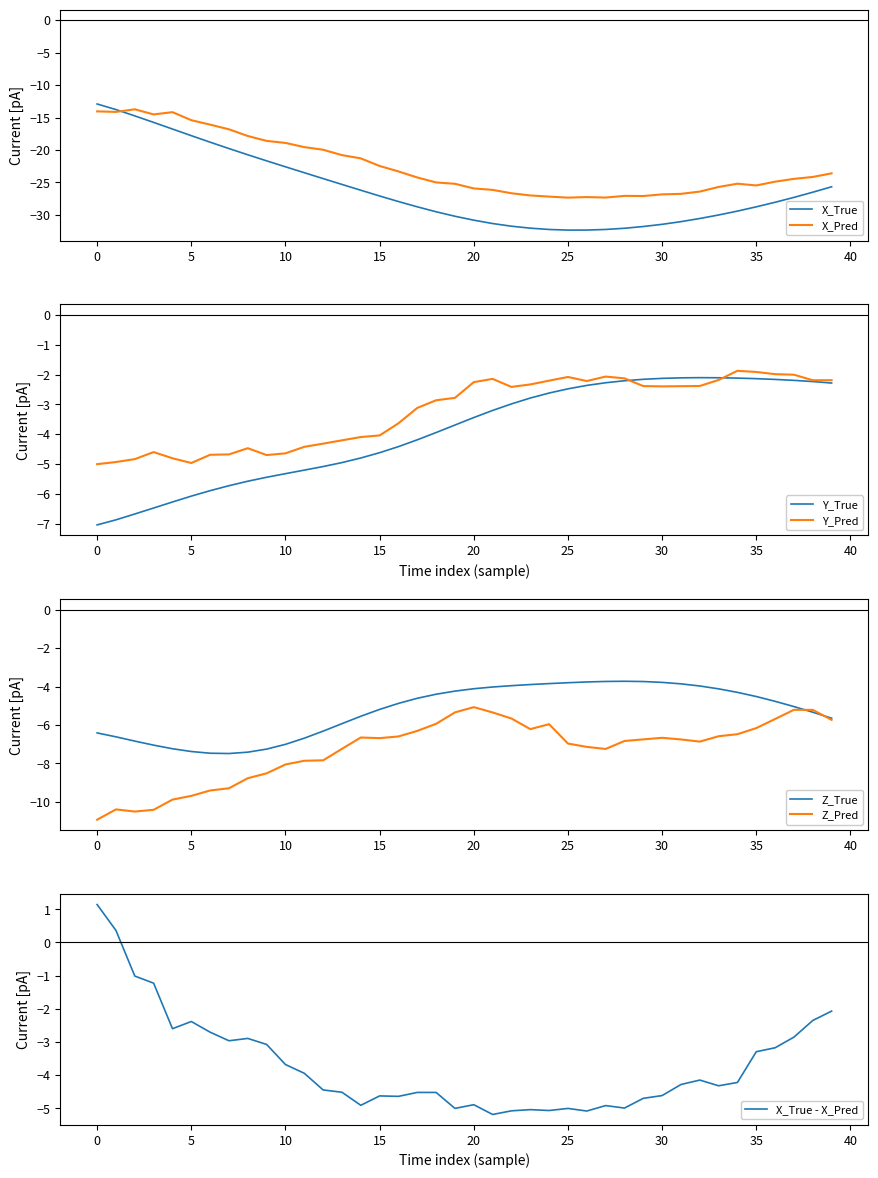

Is it true that Y_True equals -5.7 at 7?

True